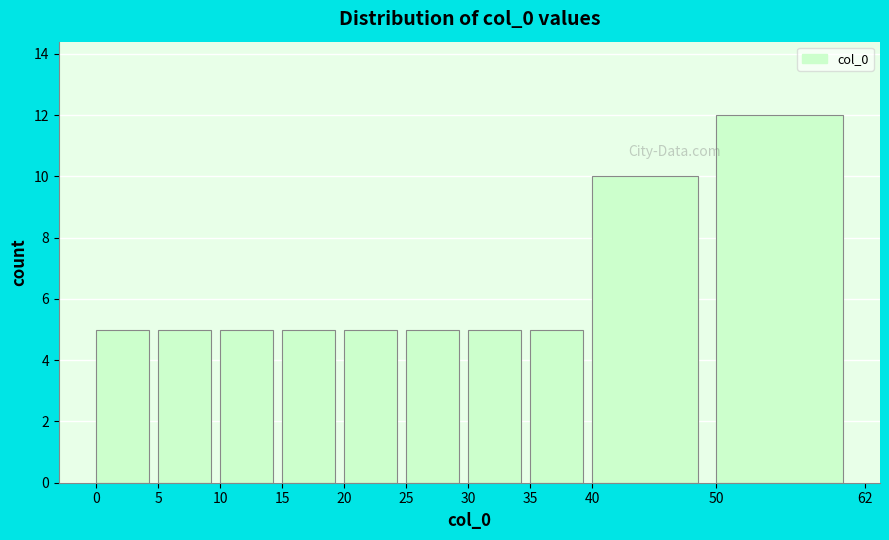

How tall is the bar that spans 5 to 10 on the x-axis? The values are not printed on the chart, so give them approximately, as read against the axis.

5